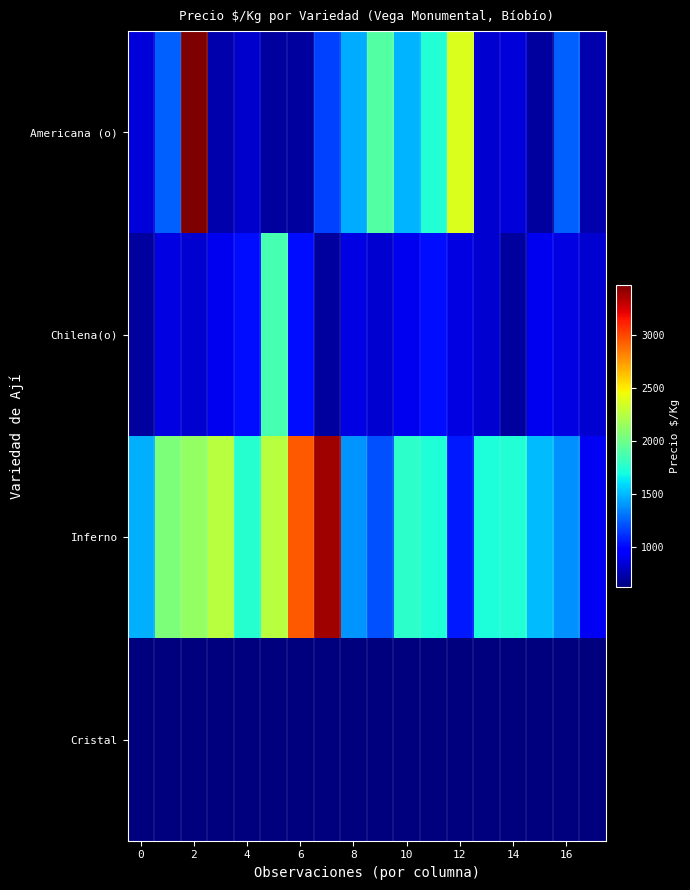

Reading right to left, transcribe all the data shown in this chart.

Americana (o): 733	1248	700	848	823	2373	1740	1480	1903	1463	1160	700	700	813	733	3480	1248	848
Chilena(o): 824	863	900	700	824	863	1016	900	824	863	700	1016	1867	1016	900	824	863	700
Inferno: 909	1379	1505	1742	1717	1050	1733	1778	1208	1389	3400	2950	2250	1750	2250	2133	2050	1467
Cristal: 616	616	616	616	616	616	616	616	616	616	616	616	616	616	616	616	616	616